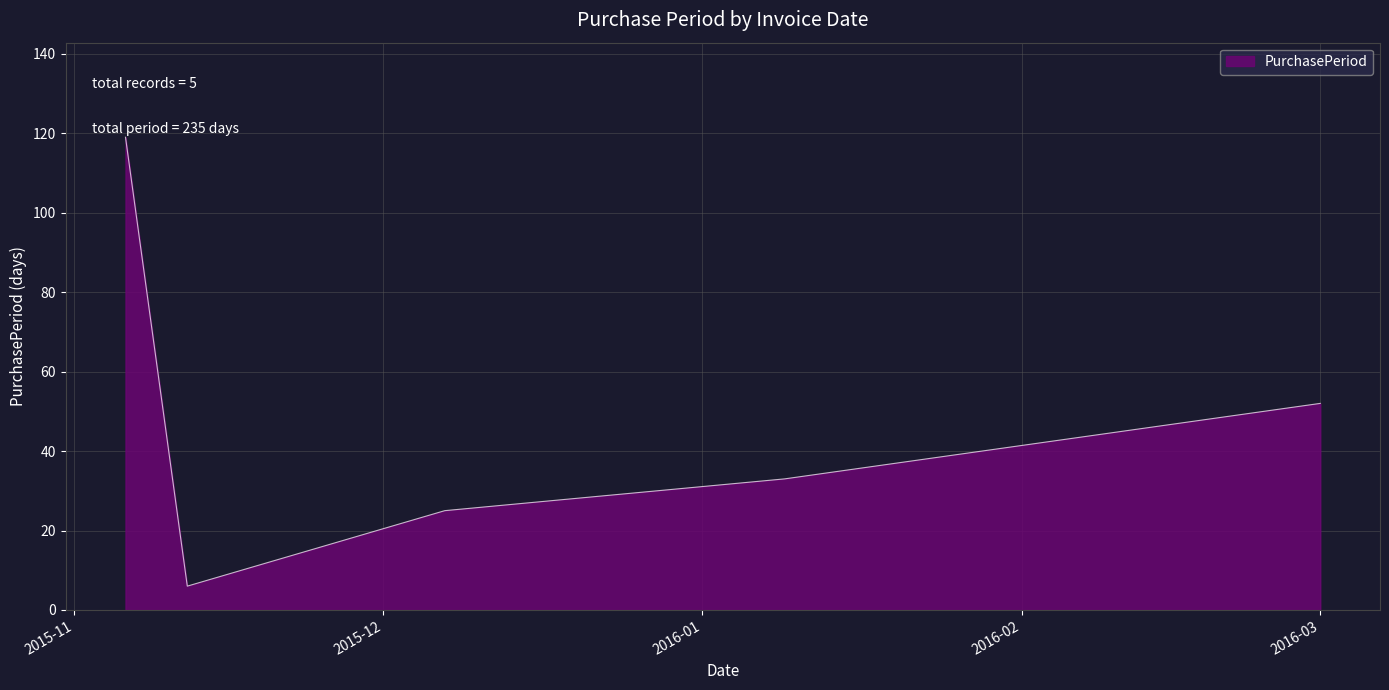

What is the minimum value shown in the chart?

6